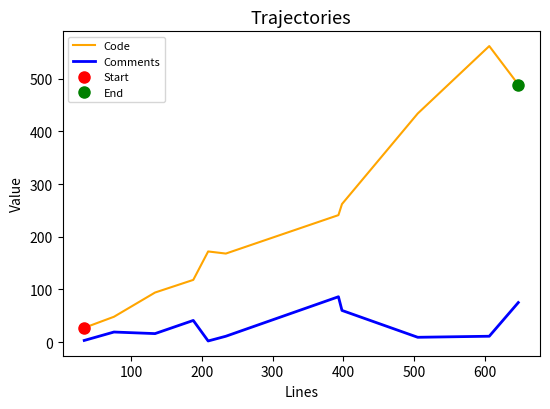

True or false: Comments and Code cross at least once.

False